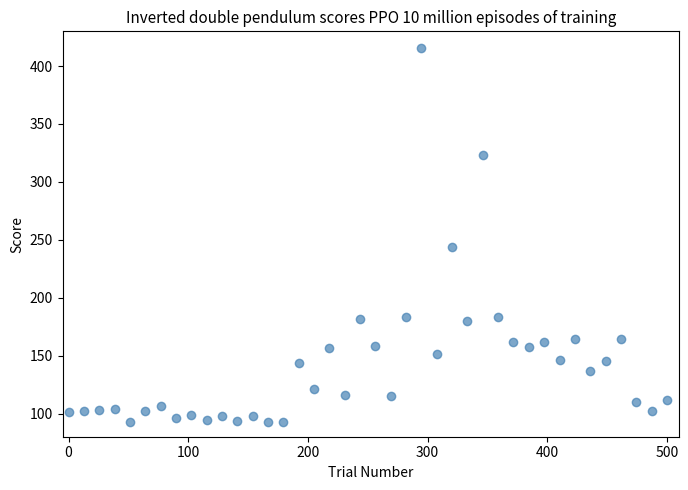

What Y value in the scatter plot is closest to 253?

244.2